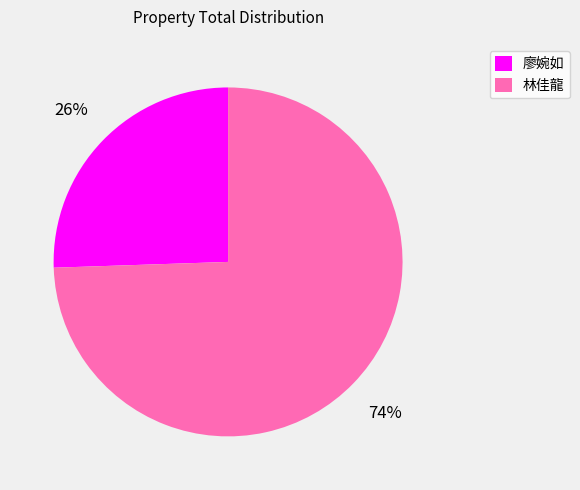

Which category has the biggest portion of the pie?

林佳龍